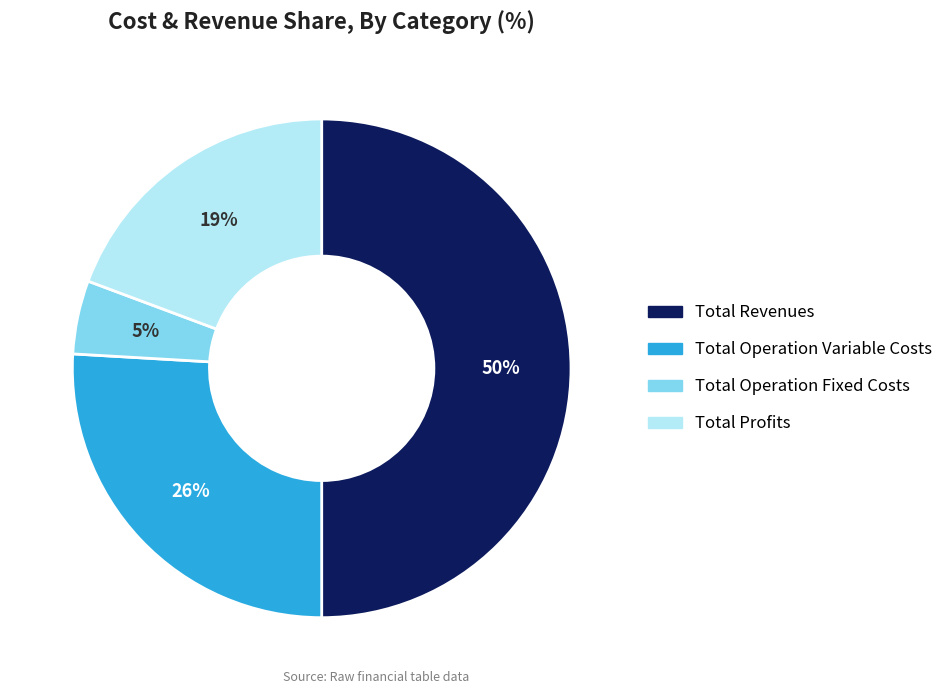

To the nearest percent, what is the difference between the largest and smallest slice percentages?

45%